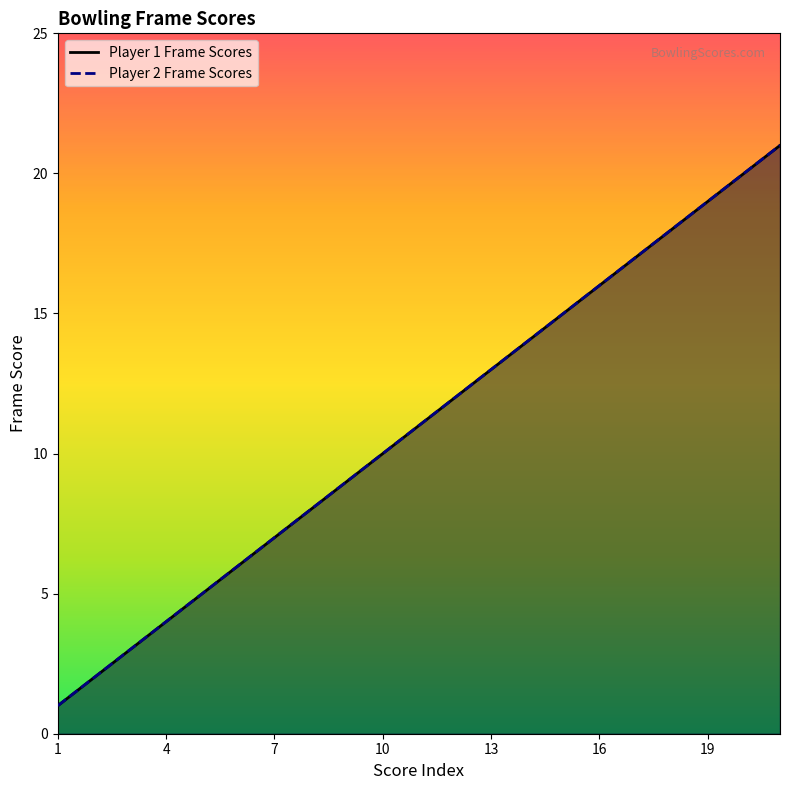

True or false: Player 2 Frame Scores and Player 1 Frame Scores cross at least once.

False